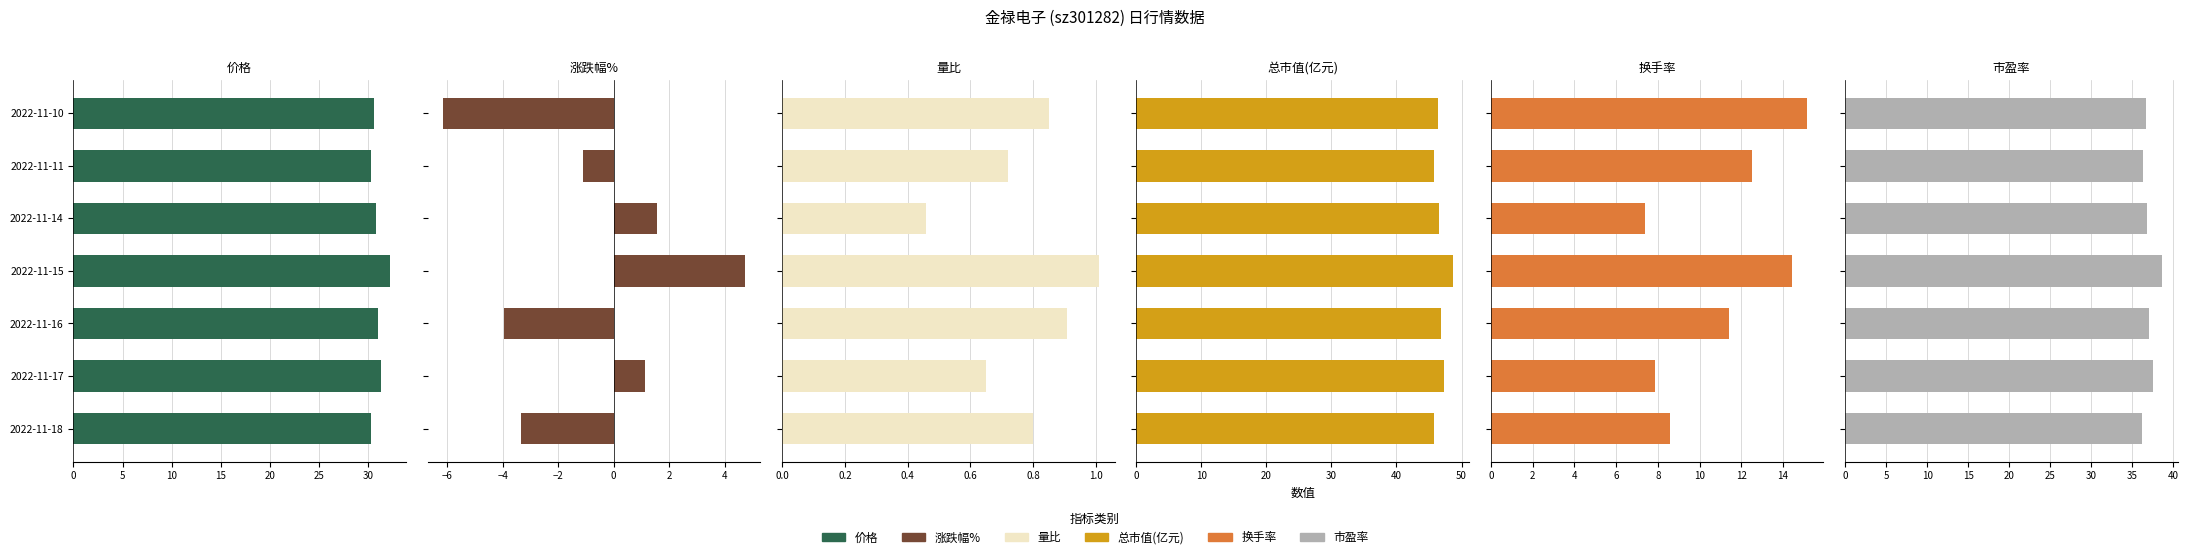

What is the greatest value displayed?

48.7